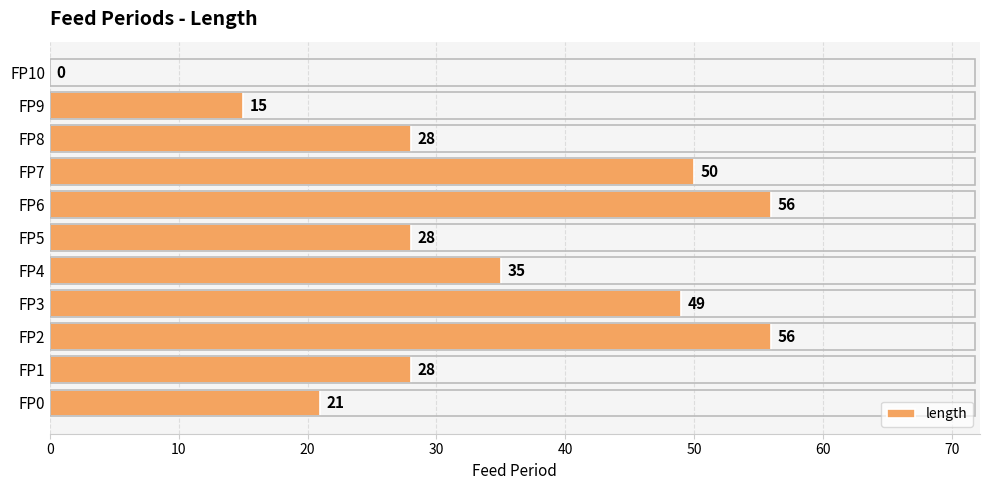

Is it true that the value at FP7 is 80?

False